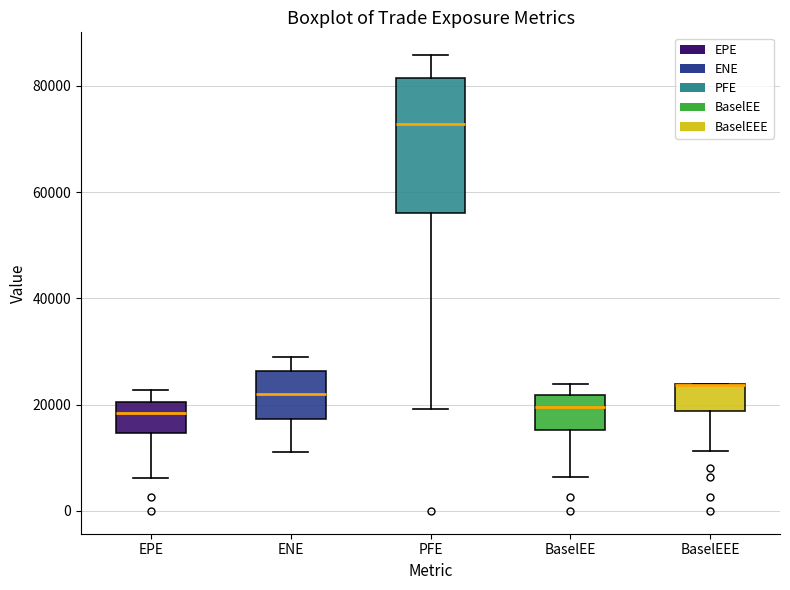

Which box is the tallest, from its lower edge to its upper edge?

PFE